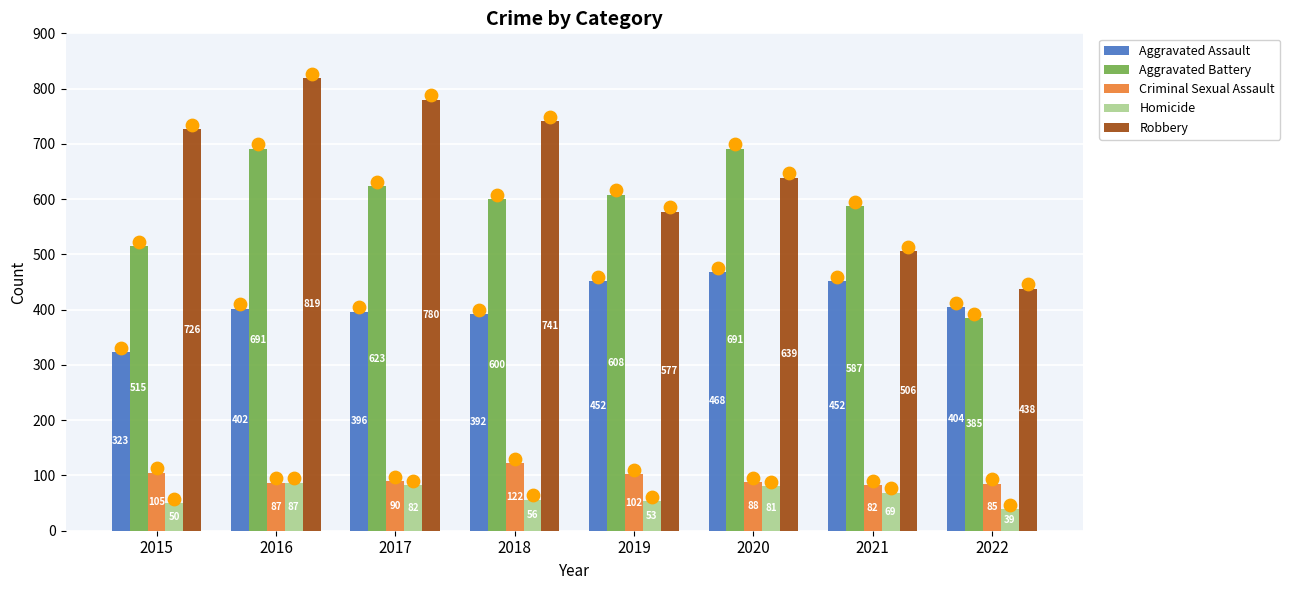

Which series has the widest spread of Y values?

Robbery